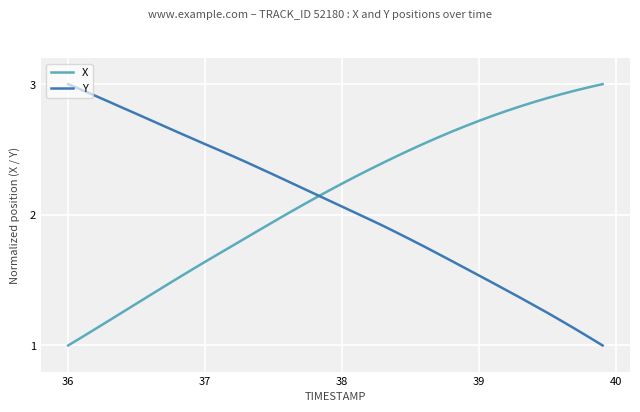

How many intersections are there between X and Y?

1